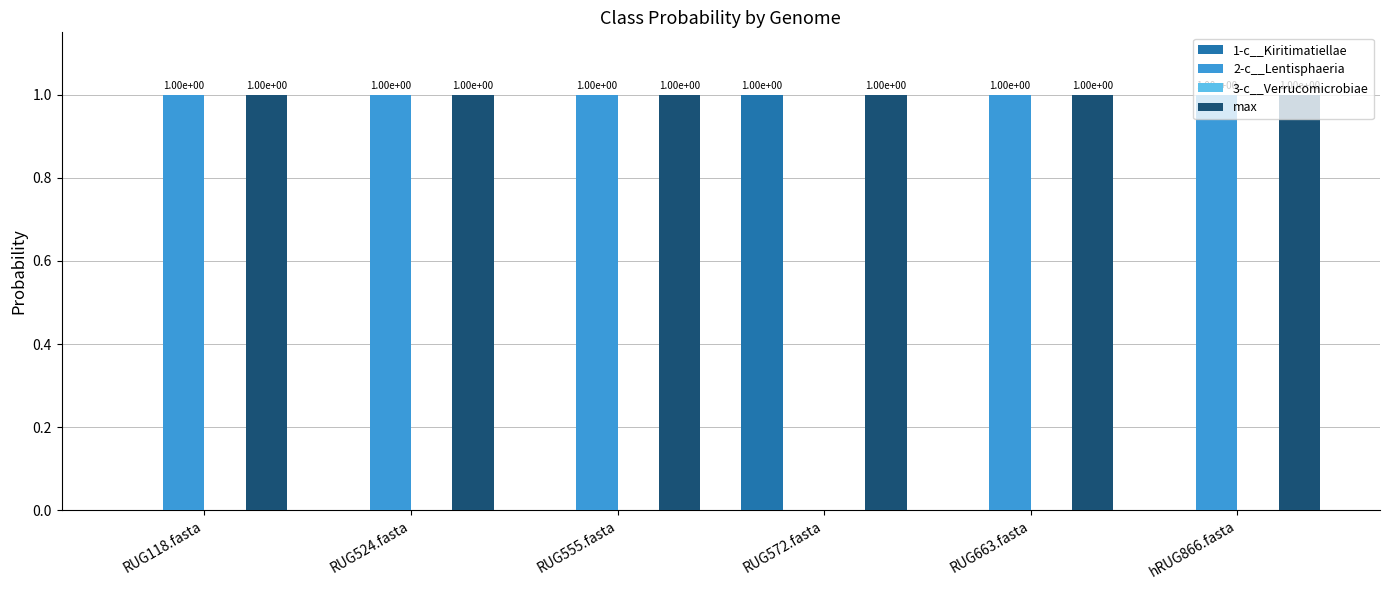

Which category has the highest value in the 1-c__Kiritimatiellae series?

RUG572.fasta